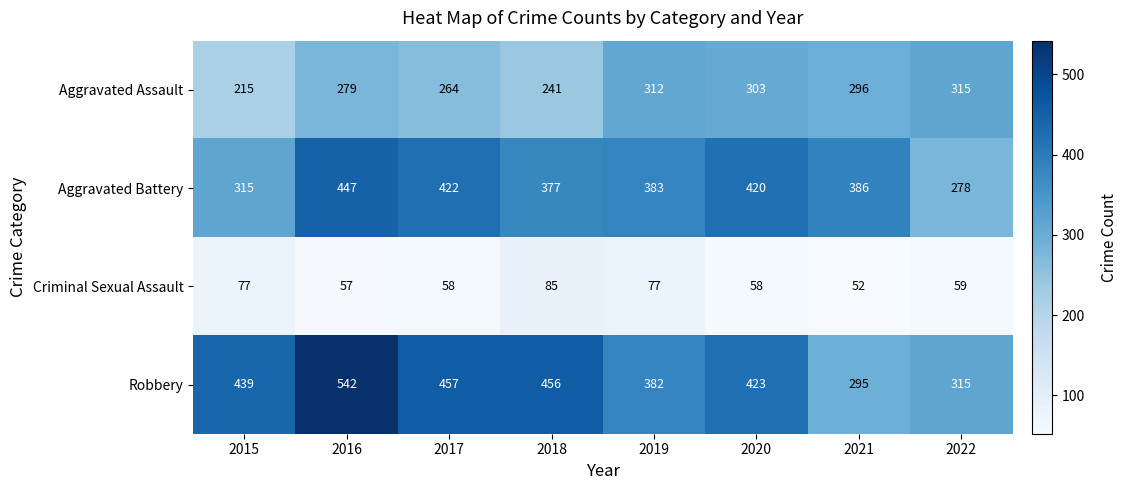

What is the difference between the highest and lowest values at 2019?

306